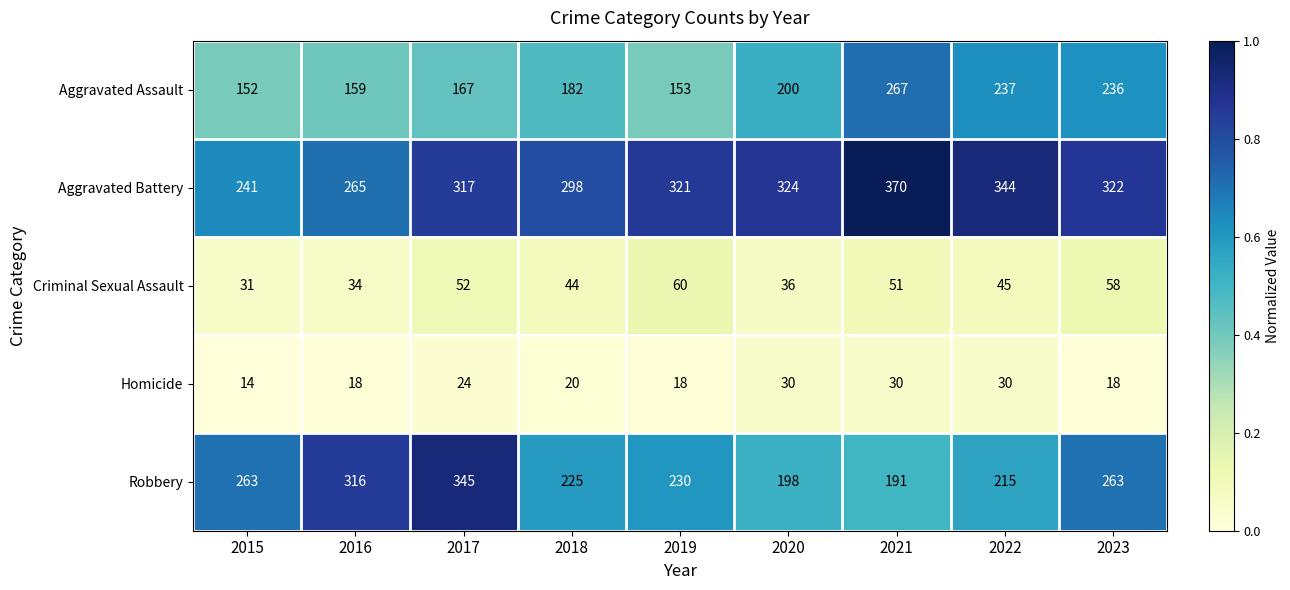

At which category does the chart reach its peak across all series?

2021